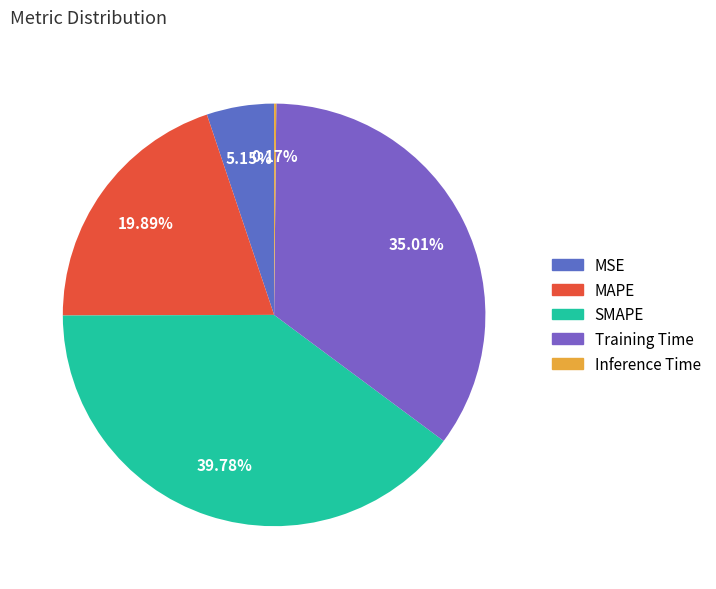

To the nearest percent, what is the average slice percentage?

20%